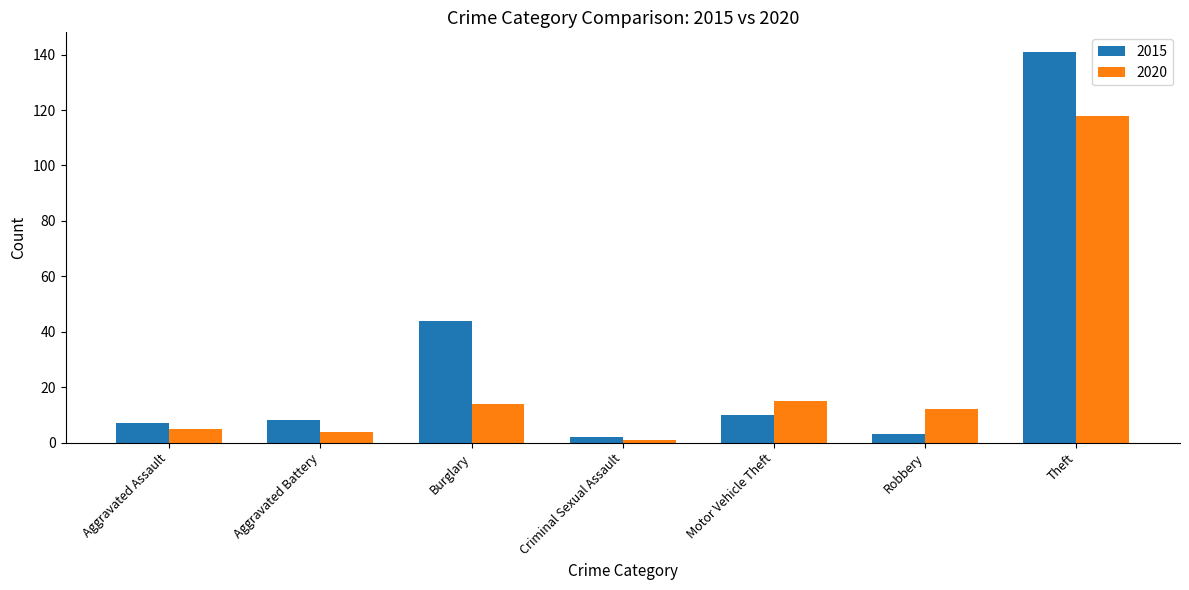

Which category has the highest value across all series?

Theft